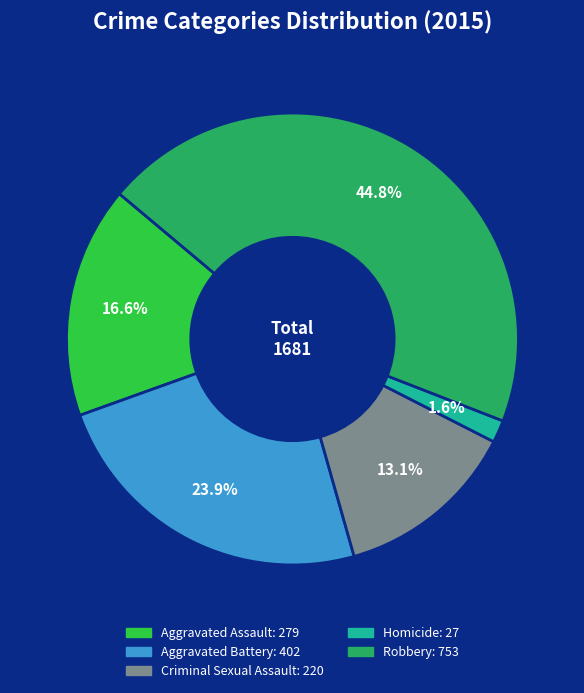

Rank the categories by value from lowest to highest.

Homicide, Criminal Sexual Assault, Aggravated Assault, Aggravated Battery, Robbery